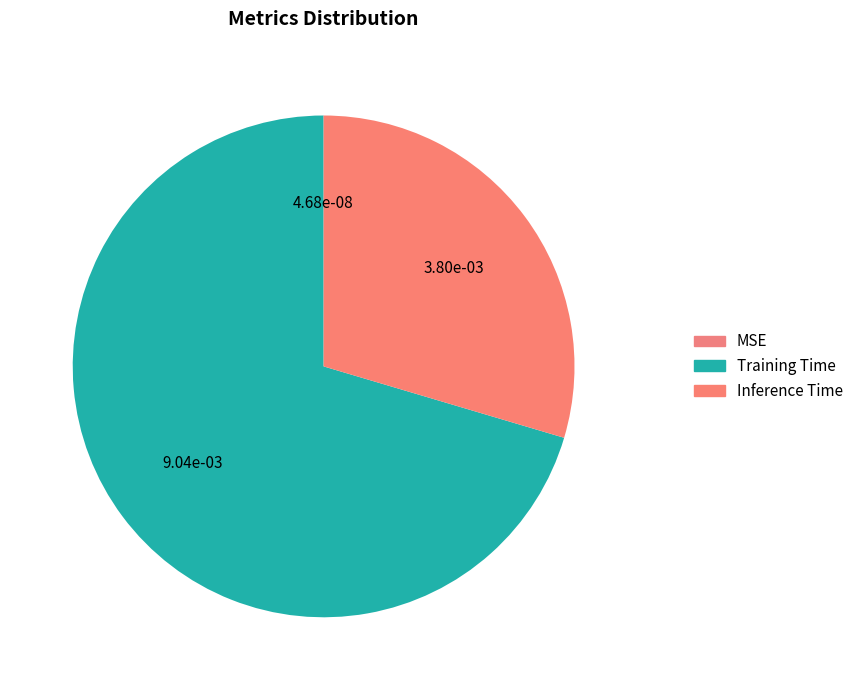

The Training Time slice represents 70% of the pie. True or false?

True